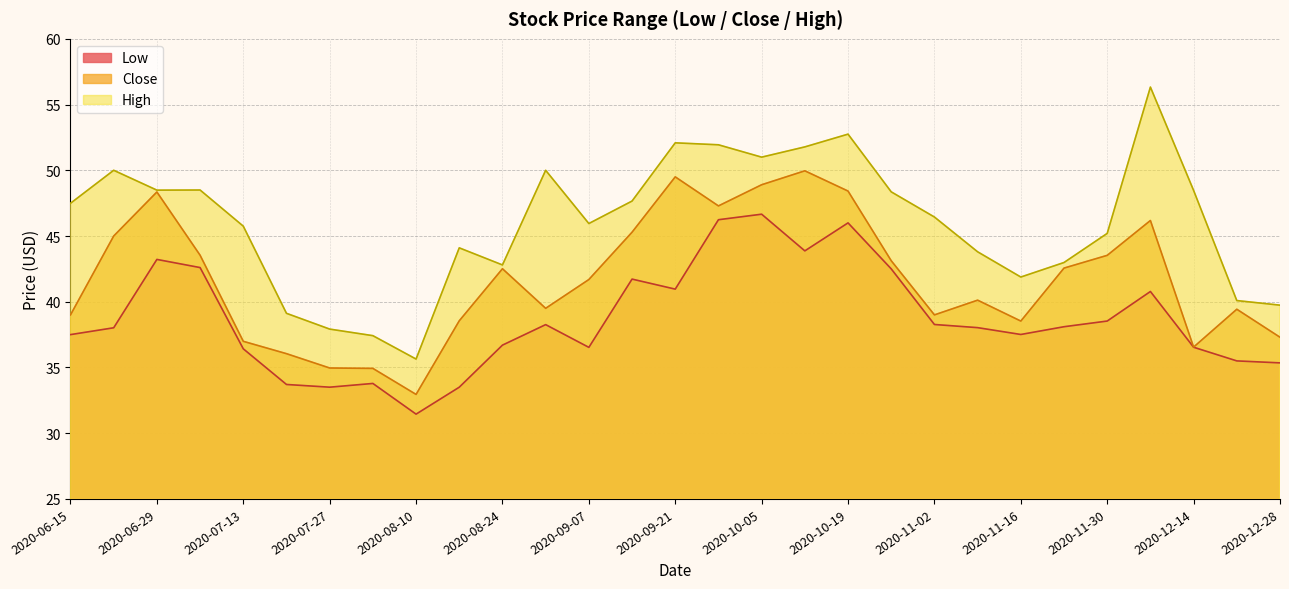

At which label does Close first exceed 41?

2020-06-22